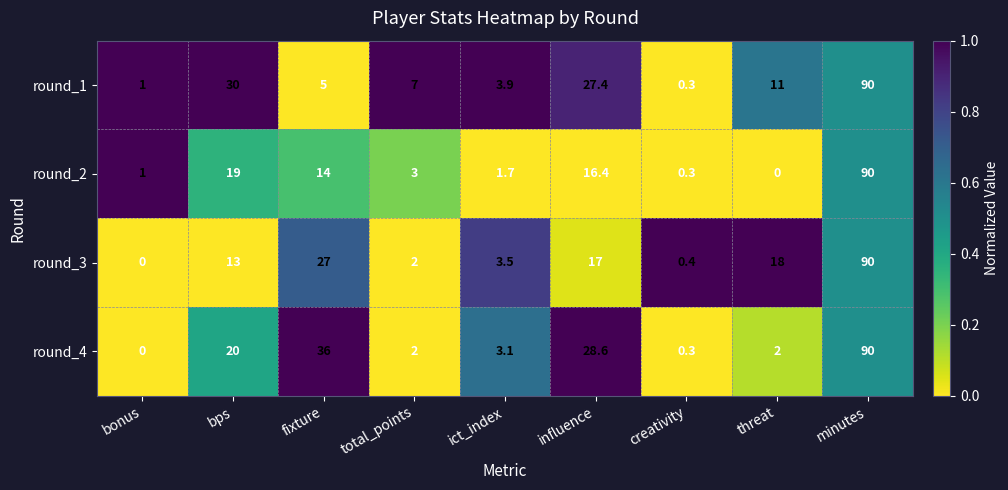

Rank the series at threat from highest to lowest value.

round_3, round_1, round_4, round_2